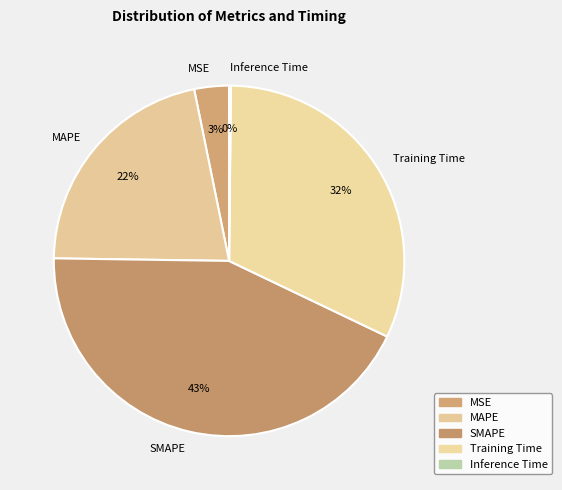

To the nearest percent, what is the difference between the MSE and Training Time slice percentages?

29%